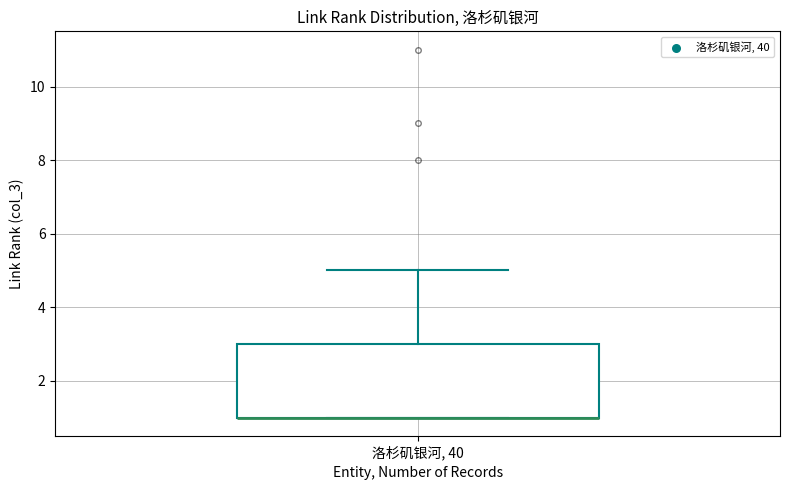

Where is the lower edge of the box for 洛杉矶银河, 40 on the y-axis? The values are not printed on the chart, so give them approximately, as read against the axis.

1